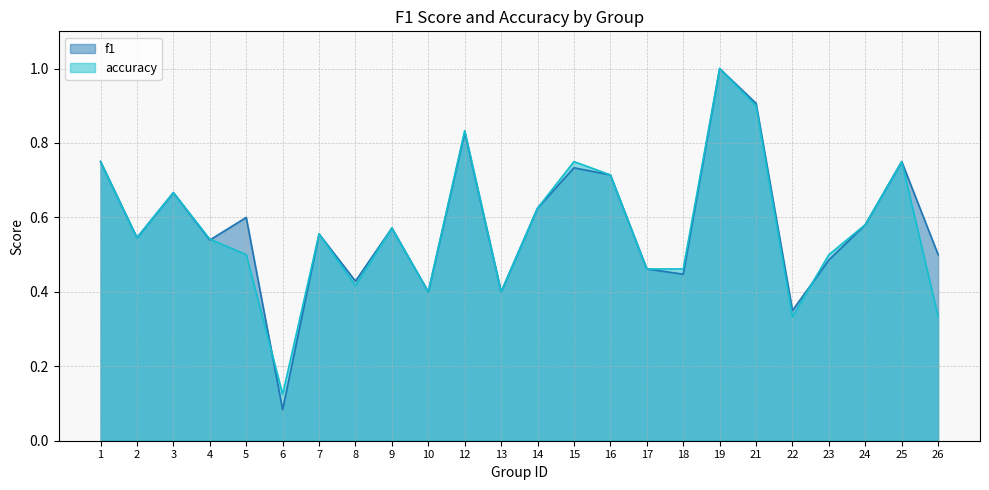

What is the total value across all series at 21?

1.8